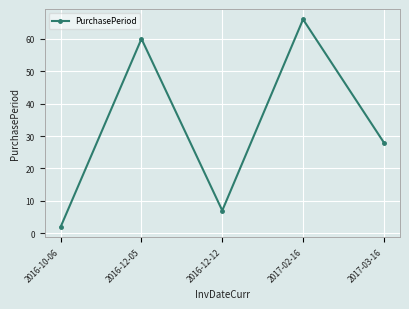

How many series are shown in this chart?

1